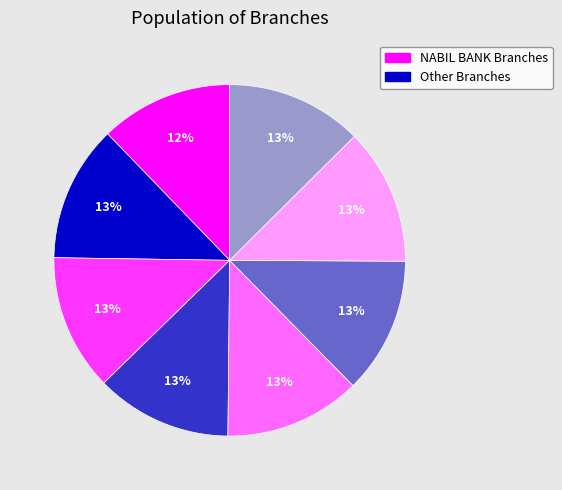

Is there any slice that represents more than half of the pie?

No